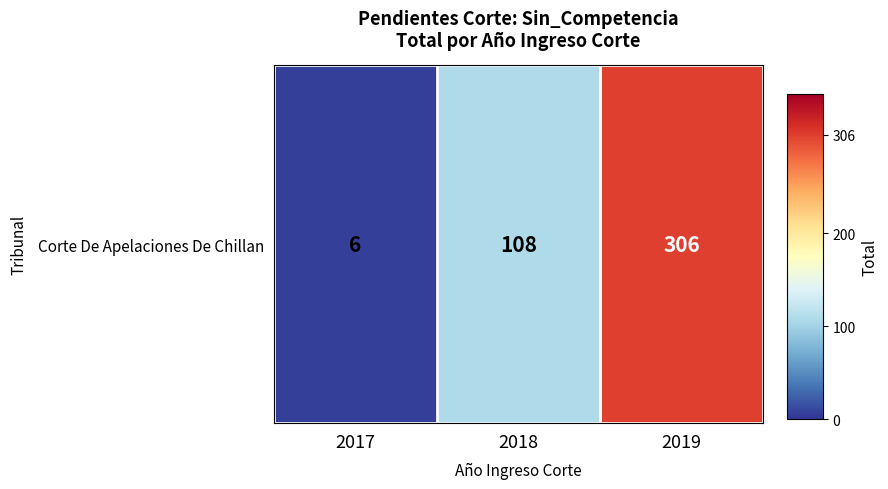

What is the difference between the values at 2018 and 2017?

102